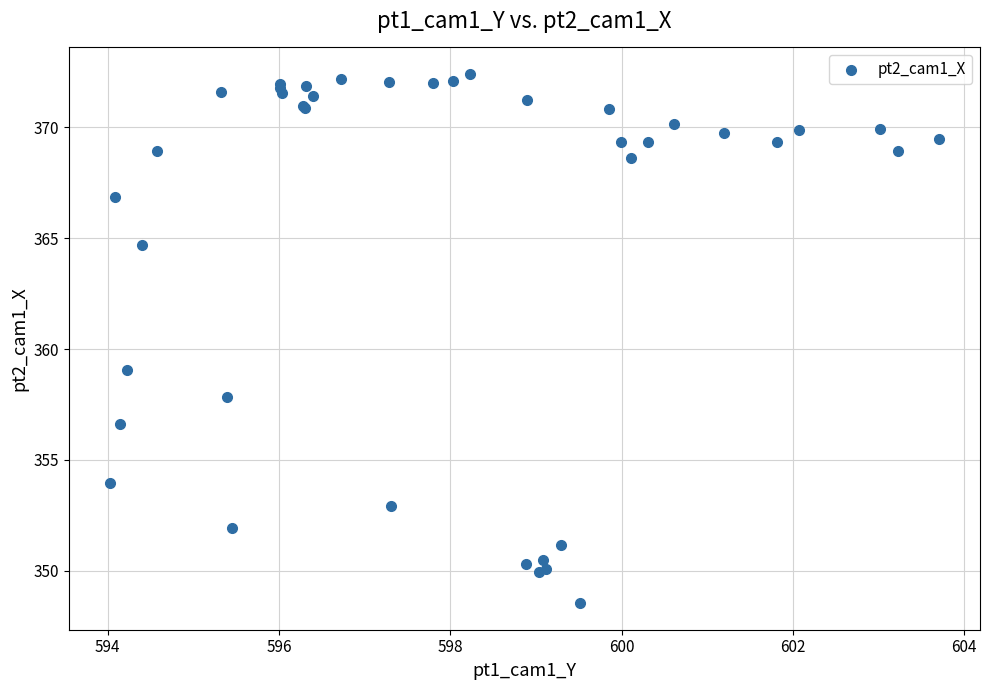

What Y value in the scatter plot is closest to 360?

359.1